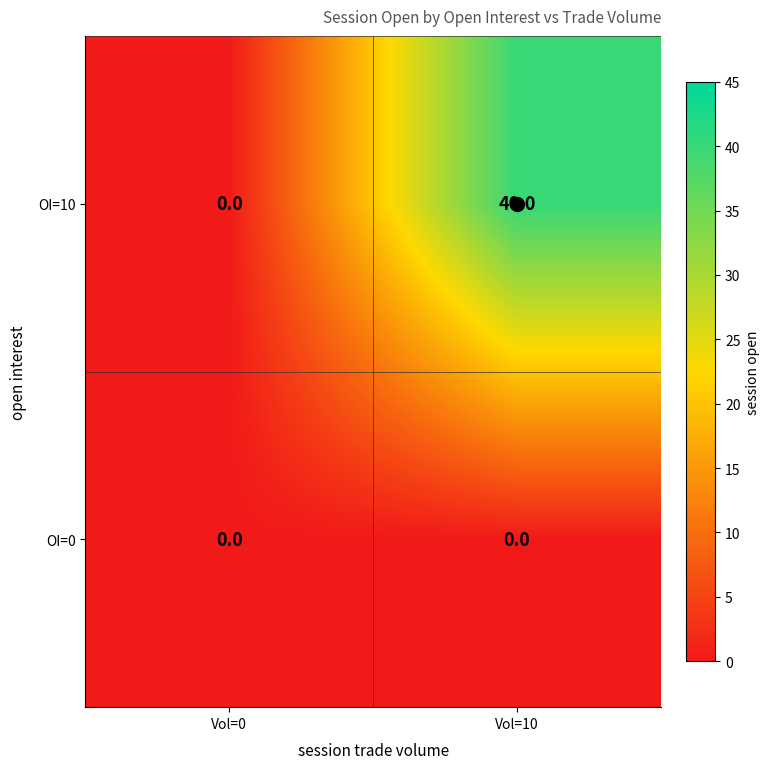

At which category is the sum across all series the highest?

Vol=10